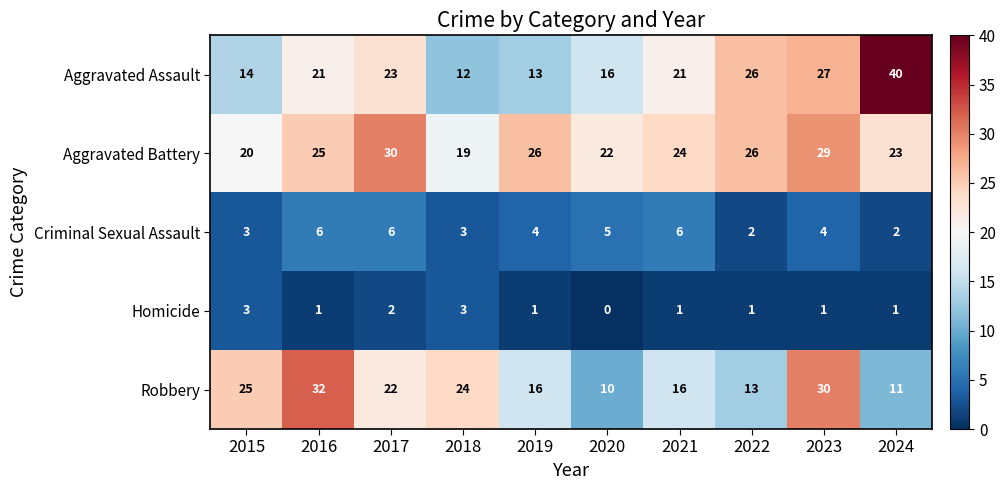

What is the average value of the Aggravated Battery series?

24